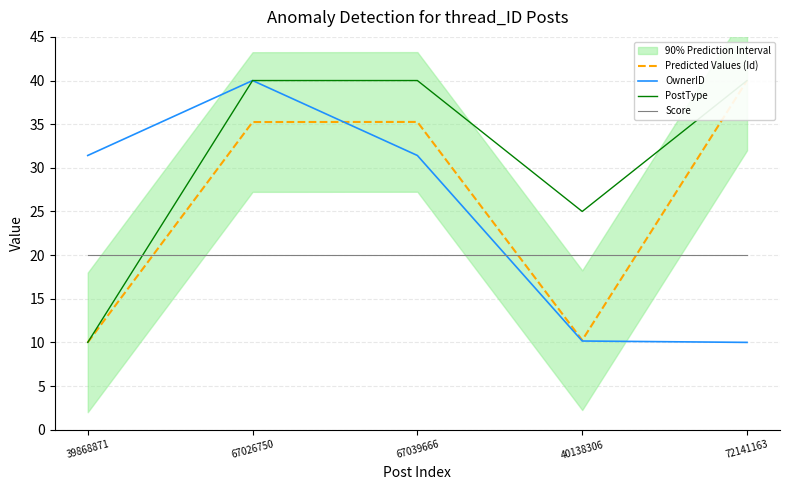

Where does the Predicted Values (Id) series first go above 35?

67026750